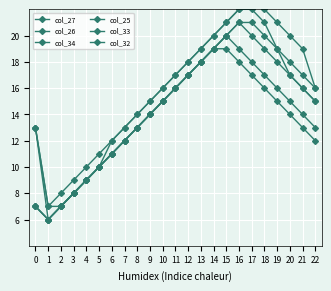

Which series changed the most between 2 and 3?

col_27